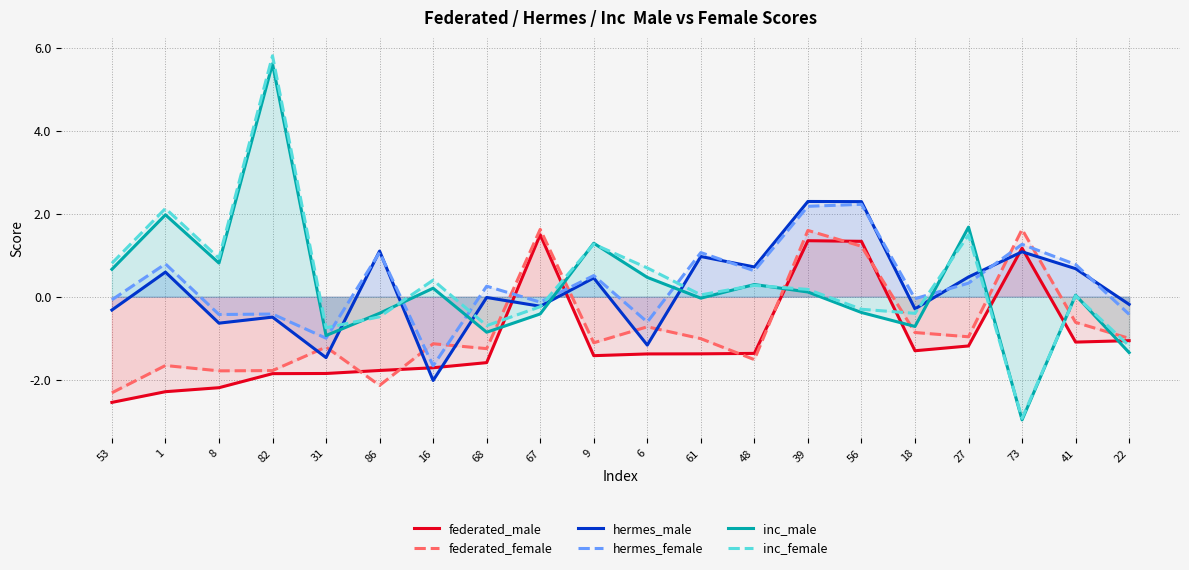

Reading right to left, extract all data points from this chart.

federated_male: 22=-1.1	41=-1.1	73=1.2	27=-1.2	18=-1.3	56=1.3	39=1.4	48=-1.4	61=-1.4	6=-1.4	9=-1.4	67=1.5	68=-1.6	16=-1.7	86=-1.8	31=-1.8	82=-1.9	8=-2.2	1=-2.3	53=-2.5
federated_female: 22=-1.0	41=-0.6	73=1.6	27=-1.0	18=-0.9	56=1.2	39=1.6	48=-1.5	61=-1.0	6=-0.7	9=-1.1	67=1.6	68=-1.3	16=-1.1	86=-2.1	31=-1.2	82=-1.8	8=-1.8	1=-1.7	53=-2.3
hermes_male: 22=-0.2	41=0.7	73=1.1	27=0.5	18=-0.3	56=2.3	39=2.3	48=0.7	61=1.0	6=-1.2	9=0.5	67=-0.2	68=-0.0	16=-2.0	86=1.1	31=-1.5	82=-0.5	8=-0.6	1=0.6	53=-0.3
hermes_female: 22=-0.4	41=0.8	73=1.3	27=0.3	18=-0.0	56=2.2	39=2.2	48=0.6	61=1.1	6=-0.6	9=0.5	67=-0.1	68=0.3	16=-1.7	86=1.1	31=-1.0	82=-0.4	8=-0.4	1=0.8	53=-0.1
inc_male: 22=-1.3	41=0.0	73=-3.0	27=1.7	18=-0.7	56=-0.4	39=0.1	48=0.3	61=-0.0	6=0.5	9=1.3	67=-0.4	68=-0.9	16=0.2	86=-0.4	31=-0.9	82=5.6	8=0.8	1=2.0	53=0.7
inc_female: 22=-1.2	41=0.0	73=-2.9	27=1.5	18=-0.4	56=-0.3	39=0.2	48=0.3	61=0.0	6=0.7	9=1.3	67=-0.2	68=-0.7	16=0.4	86=-0.5	31=-0.7	82=5.8	8=0.9	1=2.1	53=0.8